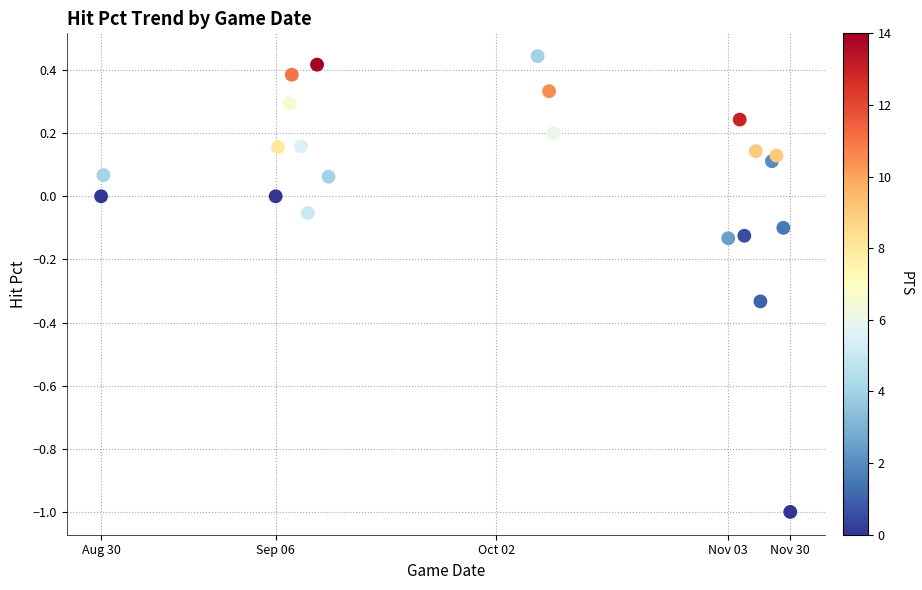

What is the range of Y values (max minus min)?

1.4